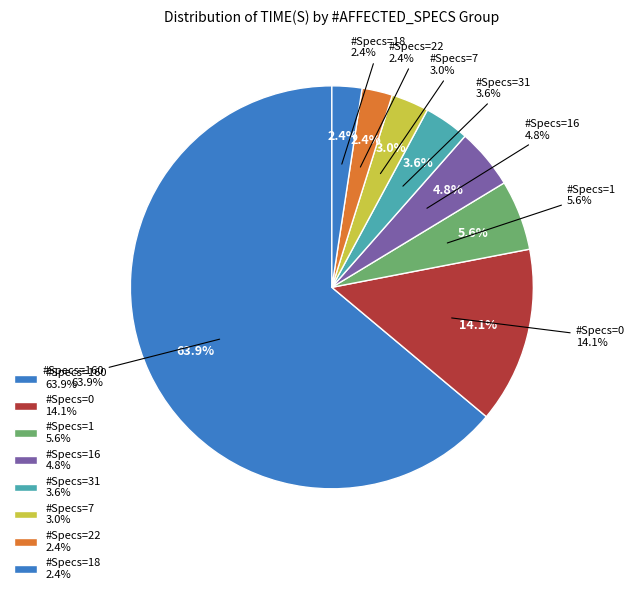

Does 0 represent more than half of the total?

No